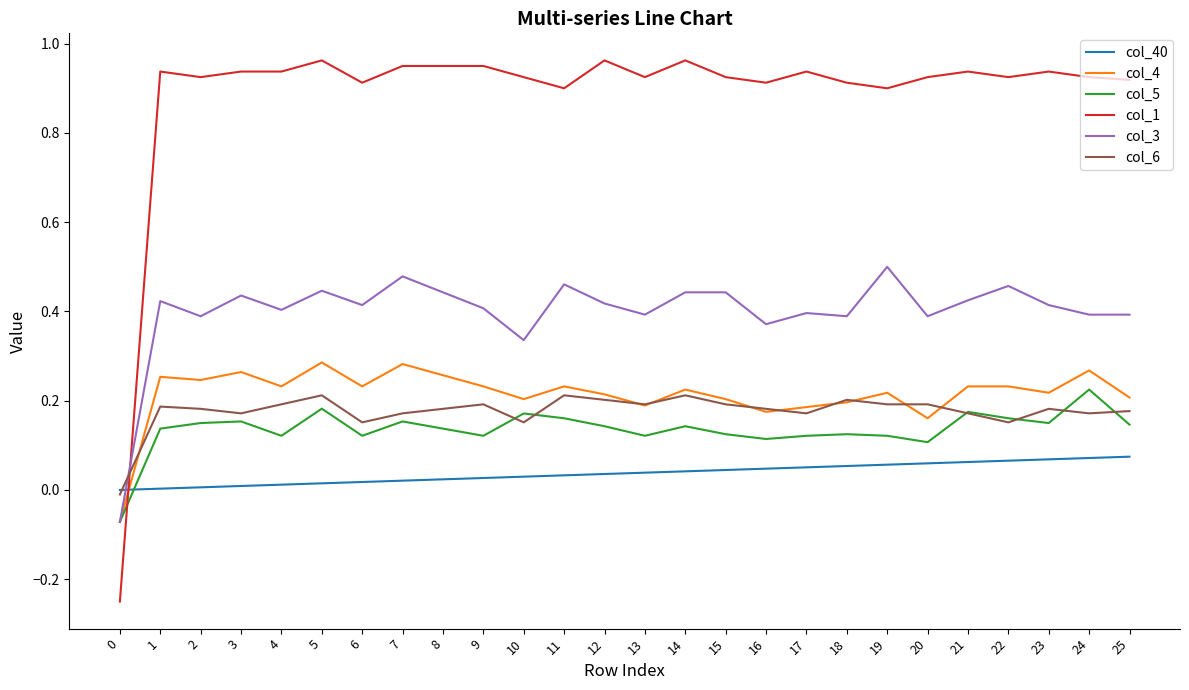

Does the chart display data point markers on the line(s)?

No